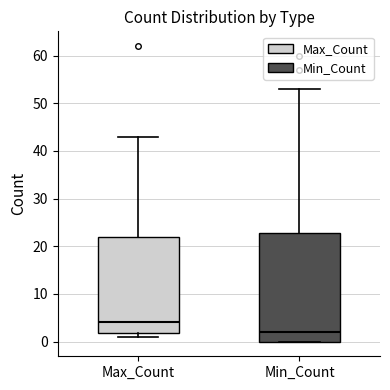

Comparing the boxes themselves (not the whiskers), which one is the tallest?

Min_Count